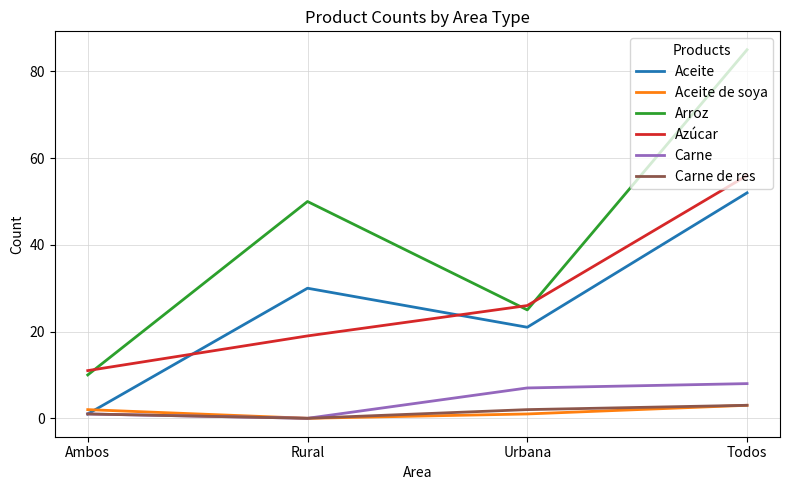

How many values in the Carne series are below 7?

2